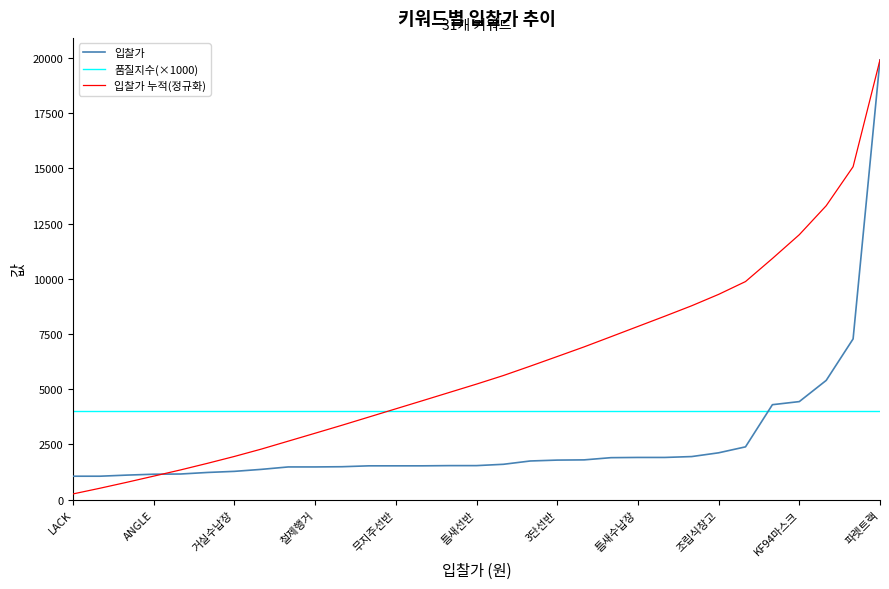

After their last crossing, which series has the higher values: 품질지수(×1000) or 입찰가?

입찰가